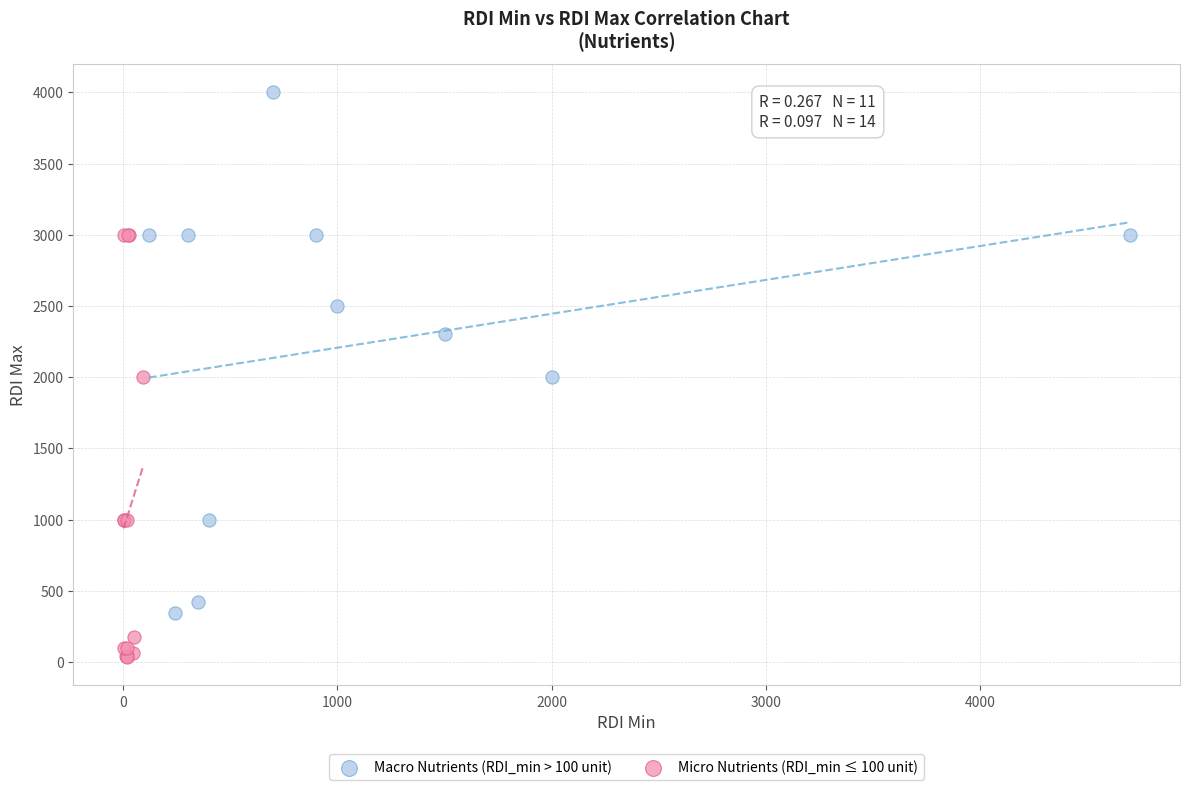

Which series reaches the maximum Y coordinate?

Macro Nutrients (RDI_min > 100 unit)